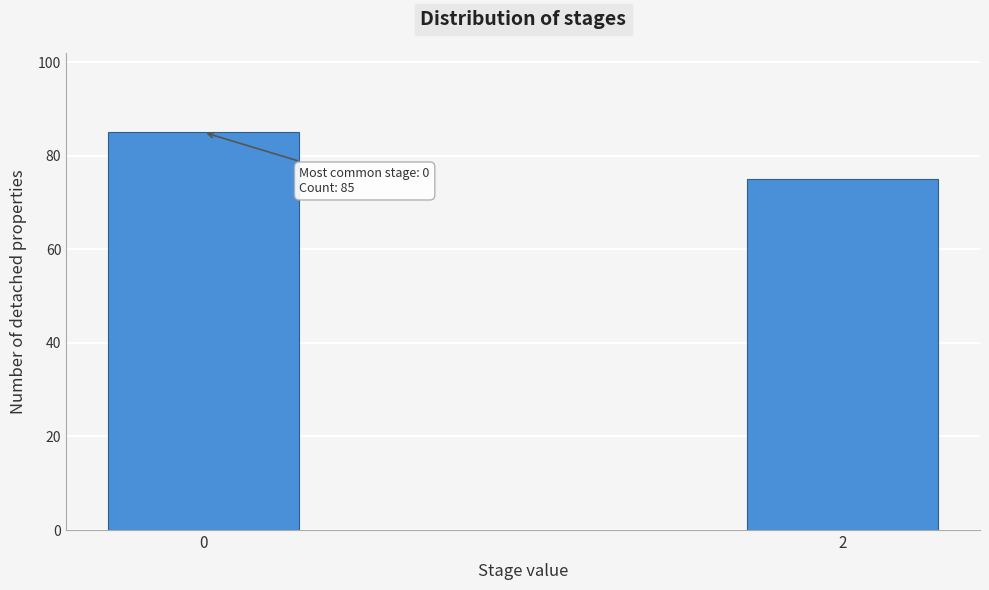

Reading left to right, extract all data points from this chart.

85	75